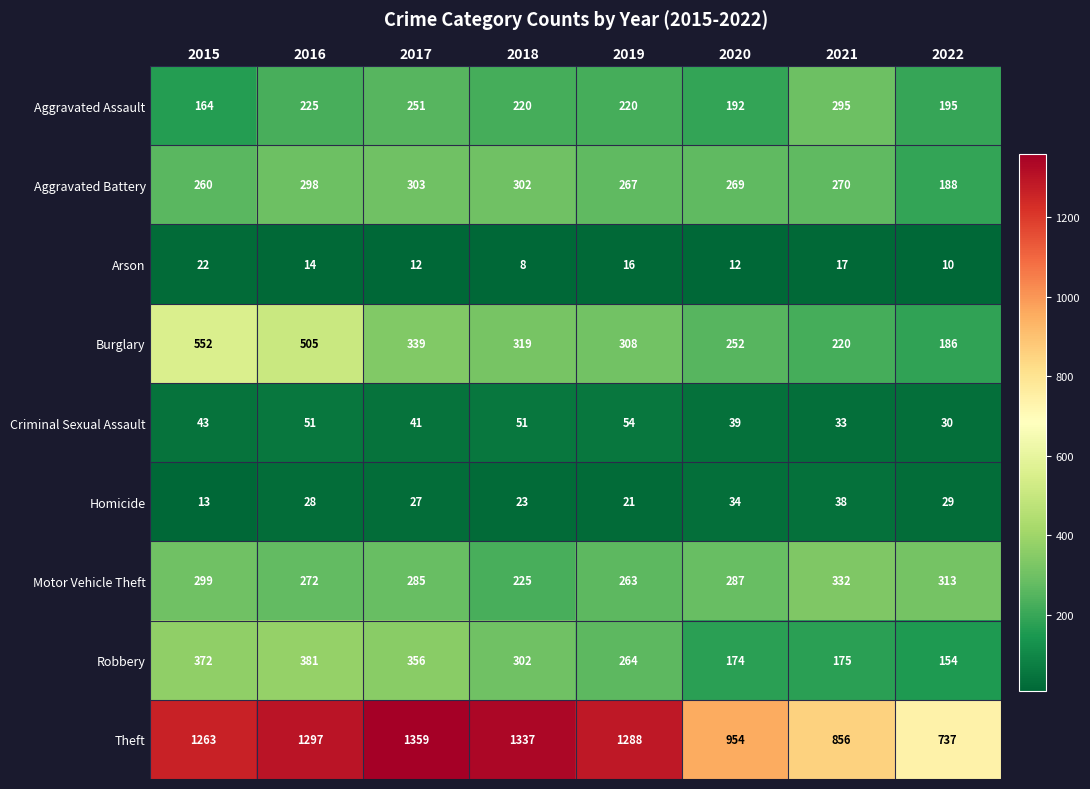

The value of Theft at 2022 is 737. True or false?

True